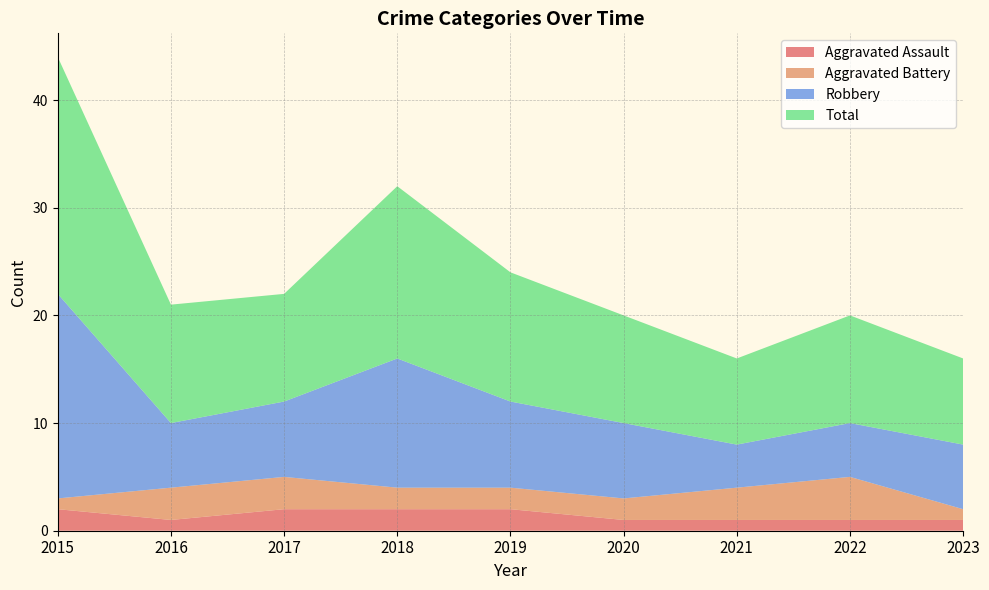

Reading left to right, transcribe all the data shown in this chart.

Aggravated Assault: 2015=2	2016=1	2017=2	2018=2	2019=2	2020=1	2021=1	2022=1	2023=1
Aggravated Battery: 2015=1	2016=3	2017=3	2018=2	2019=2	2020=2	2021=3	2022=4	2023=1
Robbery: 2015=19	2016=6	2017=7	2018=12	2019=8	2020=7	2021=4	2022=5	2023=6
Total: 2015=22	2016=11	2017=10	2018=16	2019=12	2020=10	2021=8	2022=10	2023=8